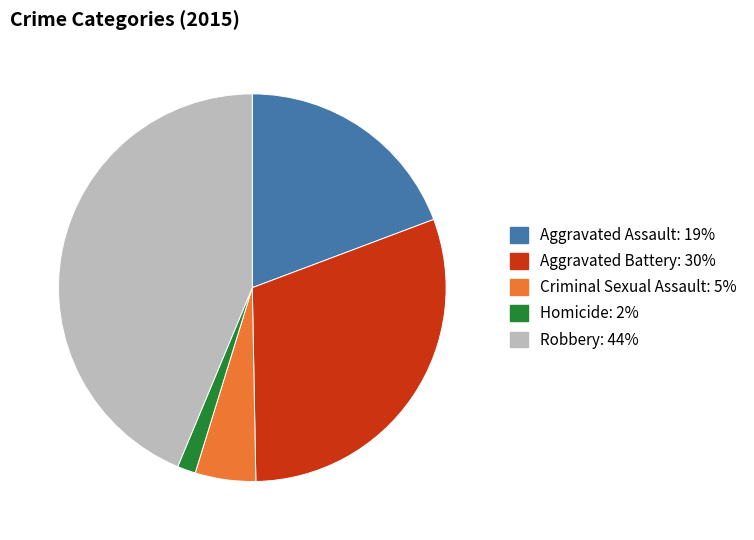

Count the number of slices in the pie.

5